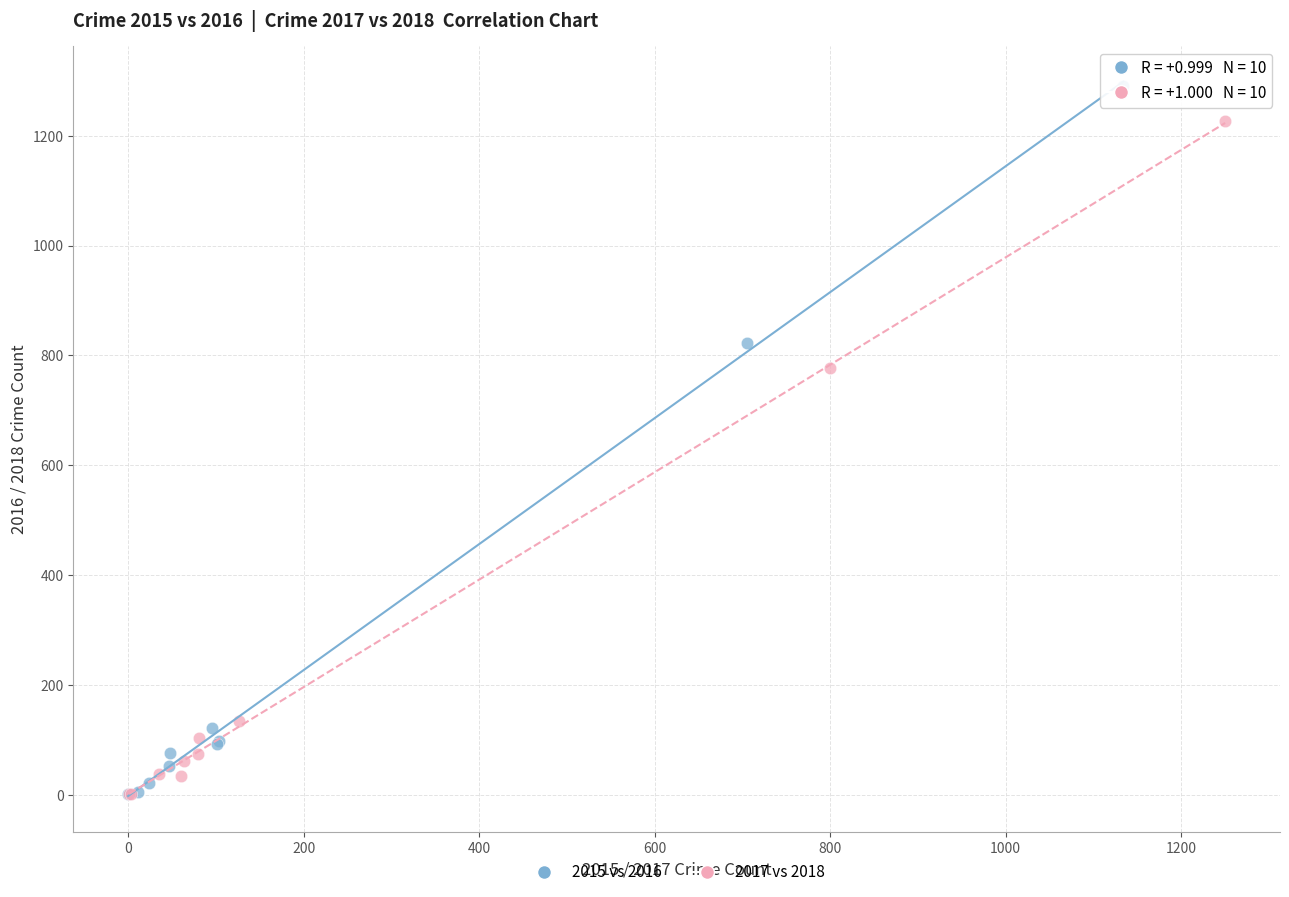

Which series contains the highest Y value?

2015 vs 2016